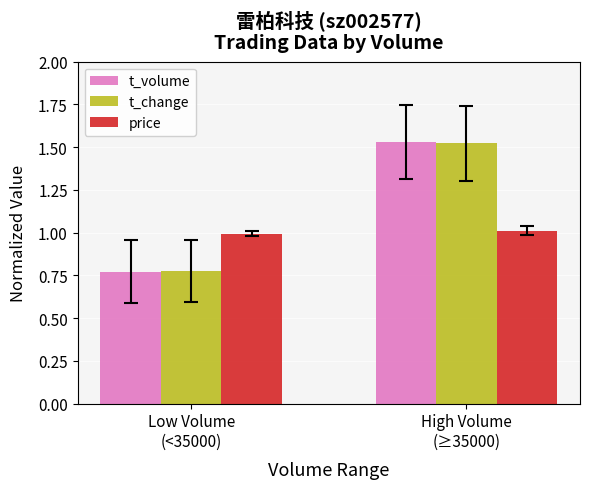

What is the sum of the t_change values at Low Volume
(<35000) and High Volume
(≥35000)?

2.3